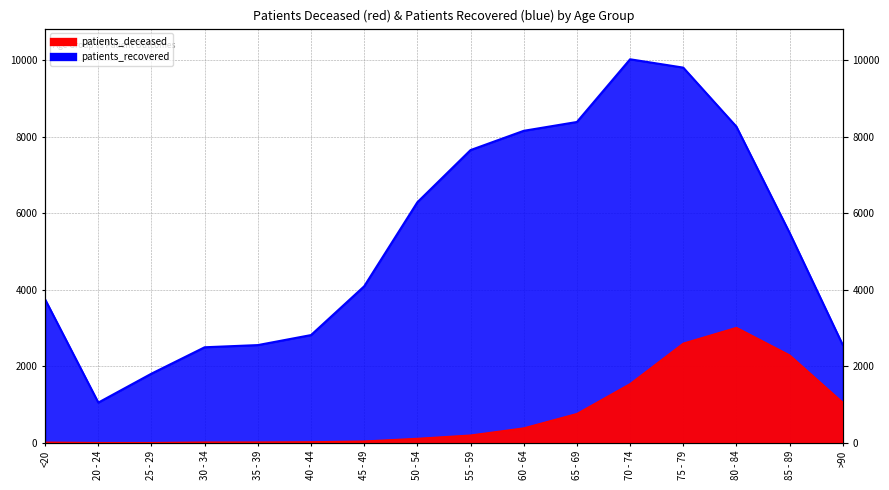

Where does the patients_deceased series first go above 198?

60 - 64